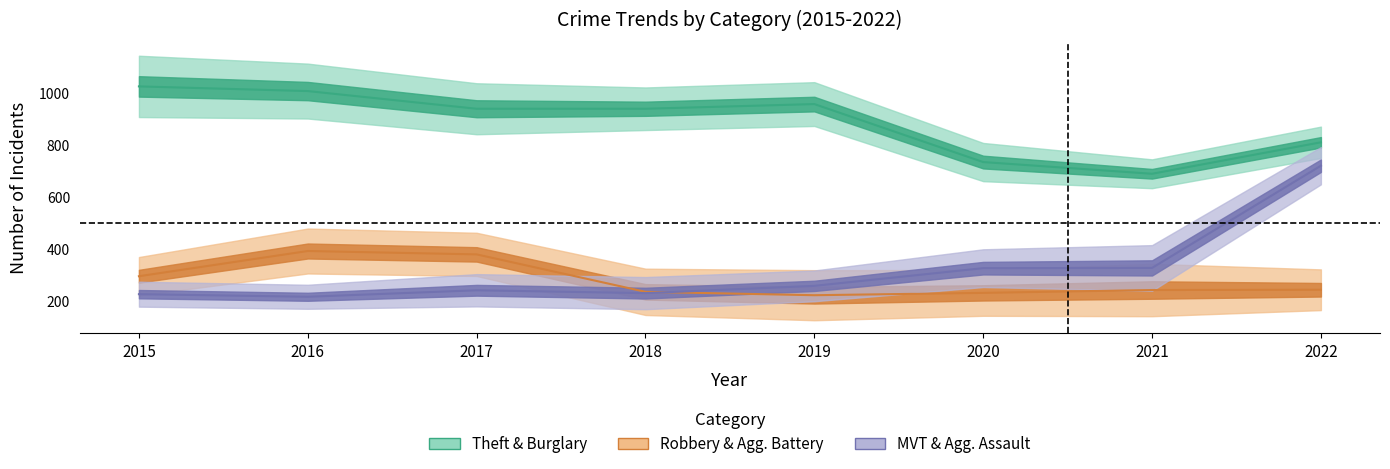

Which series has the widest spread of values?

Motor Vehicle Theft